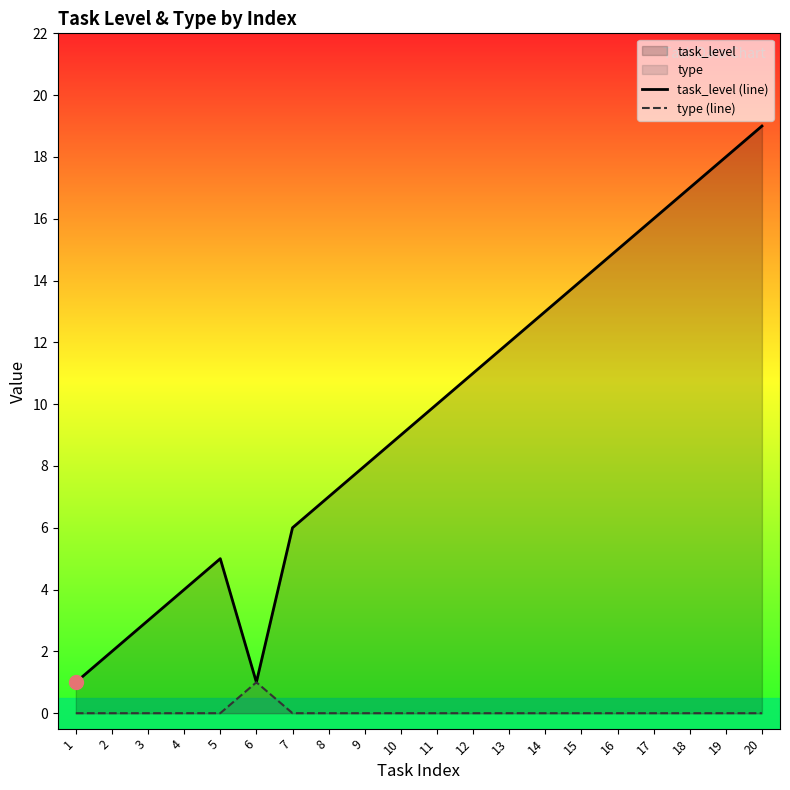

At which label does task_level (line) first exceed 10?

12